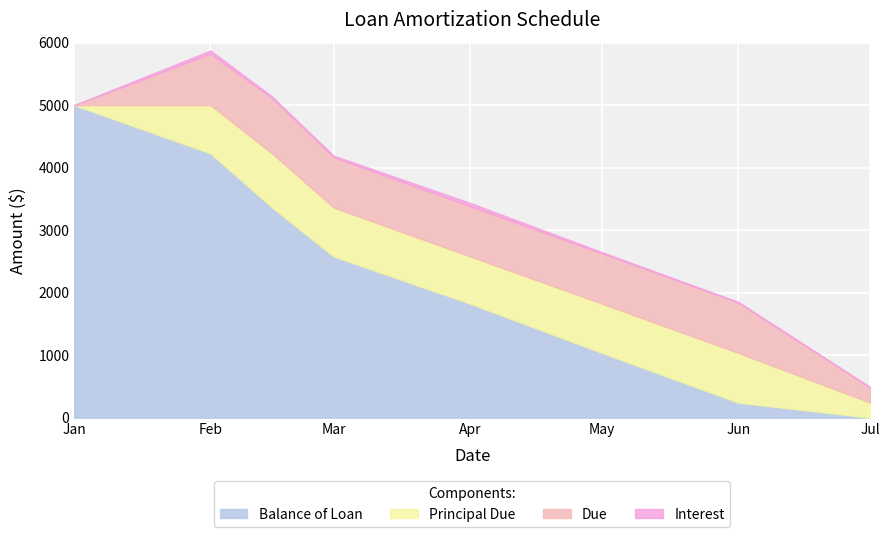

True or false: Interest and Principal Due cross at least once.

False